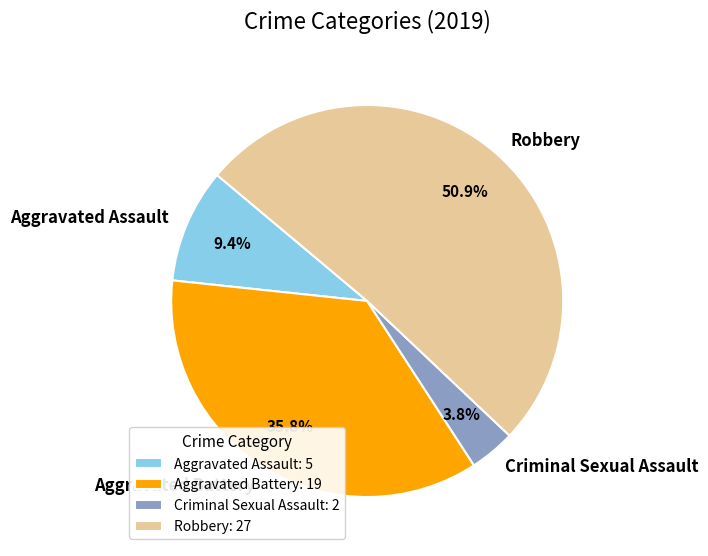

Which slice is the largest?

Robbery